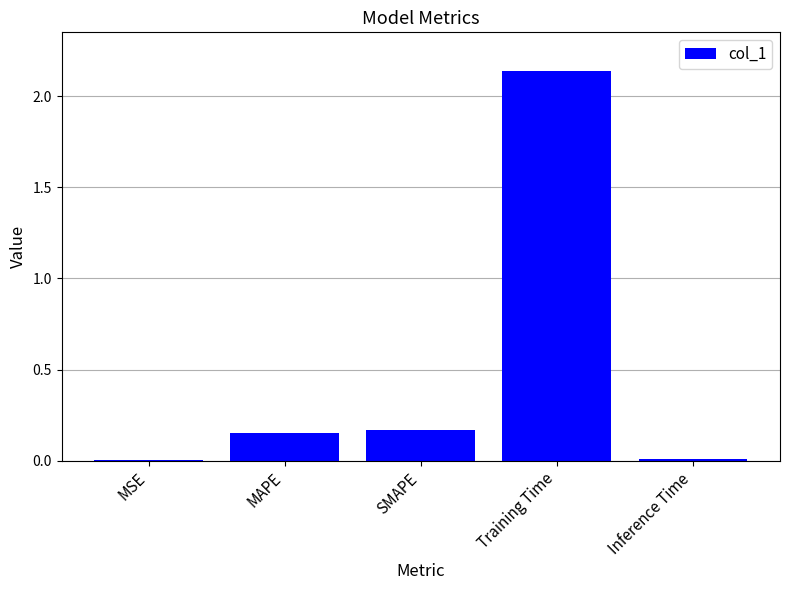

Which has a higher value, Inference Time or SMAPE?

SMAPE